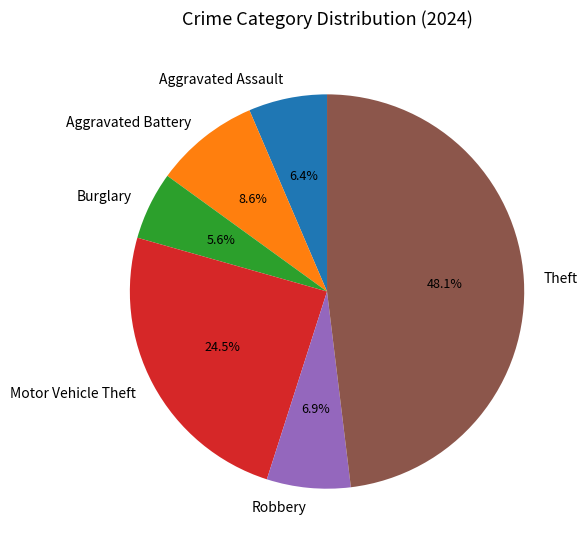

How many segments does this pie chart have?

6